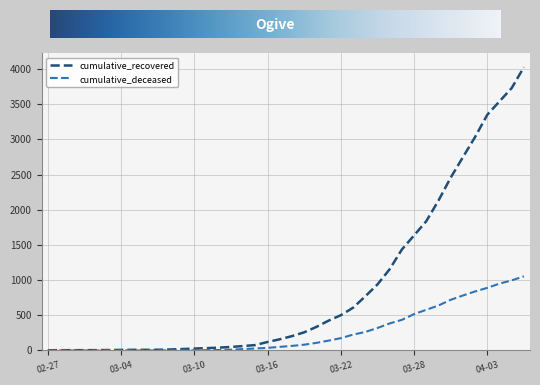

How many lines are shown in the chart?

2